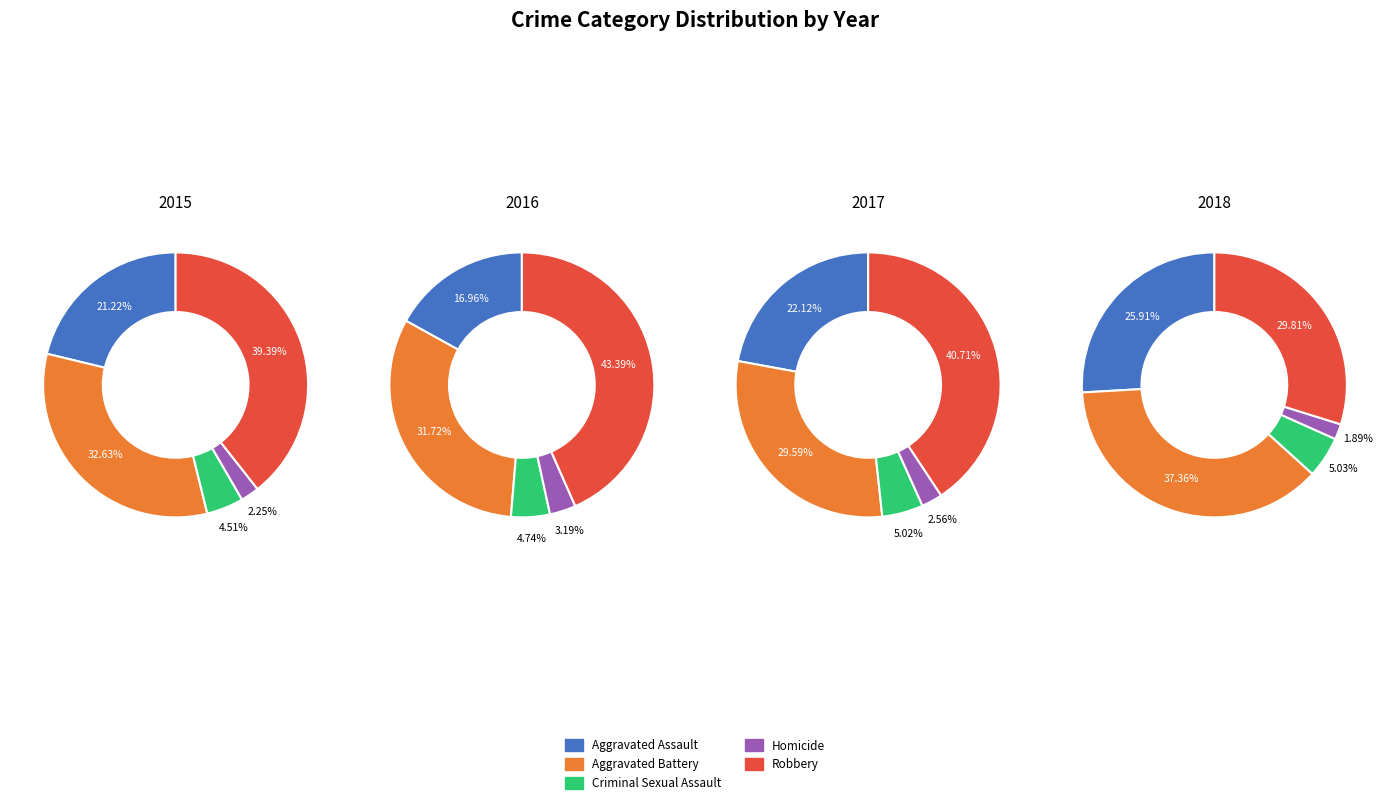

Which slice is the smallest?

Homicide